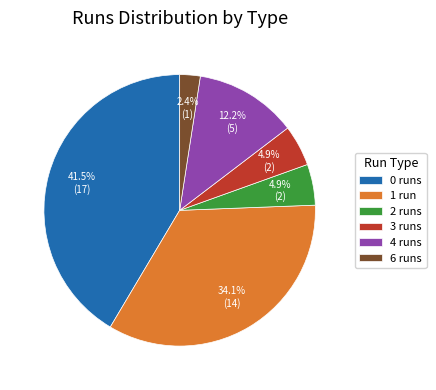

How many segments does this pie chart have?

6